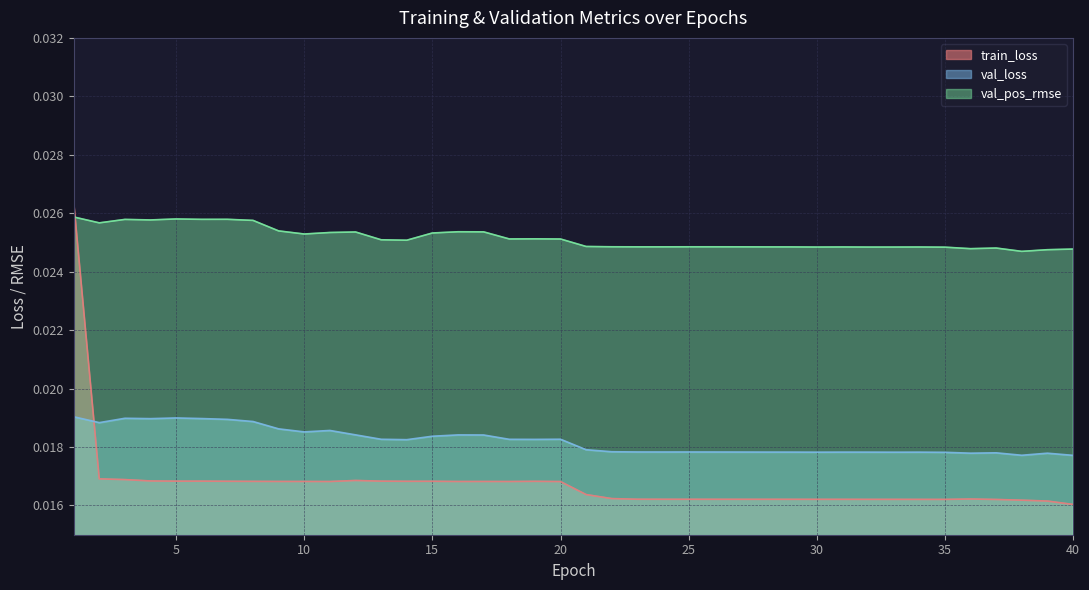

Is the value of val_pos_rmse at 9 greater than the value of val_loss at 19?

Yes